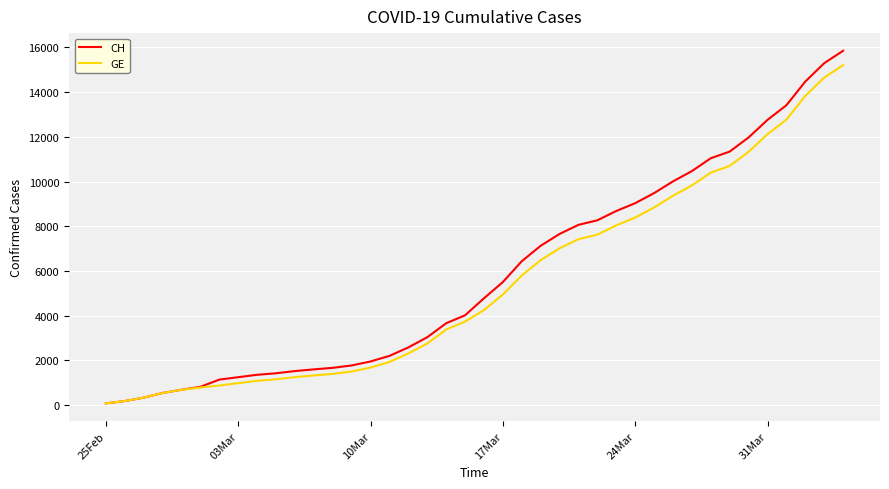

What is the greatest value displayed?

15850